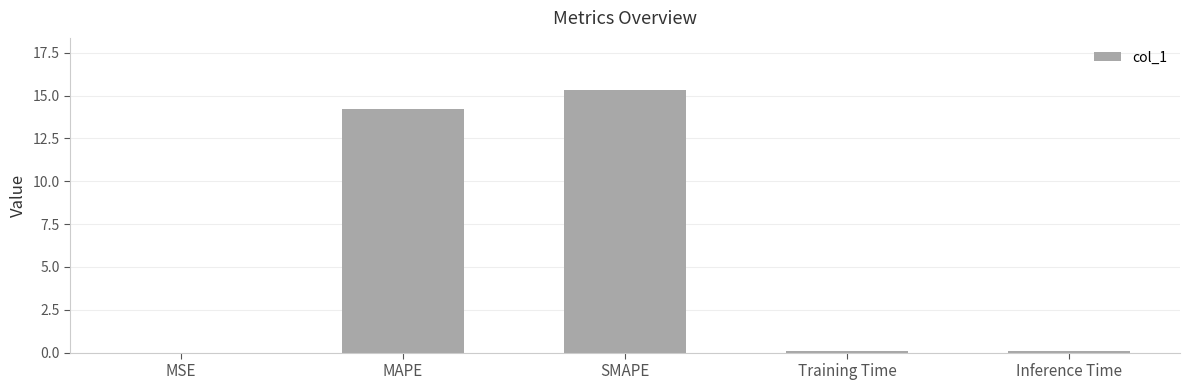

What is the sum of the values at SMAPE and MSE?

15.3